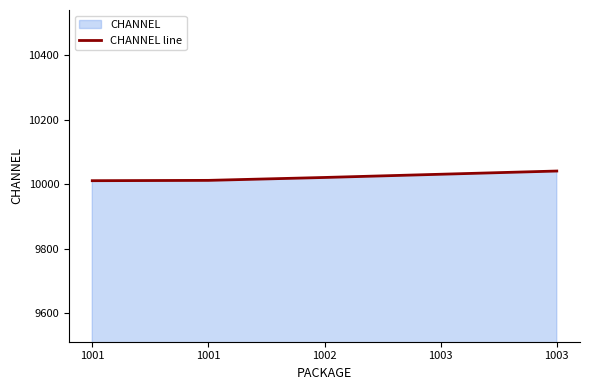

Count the number of values greater than 10021.

2